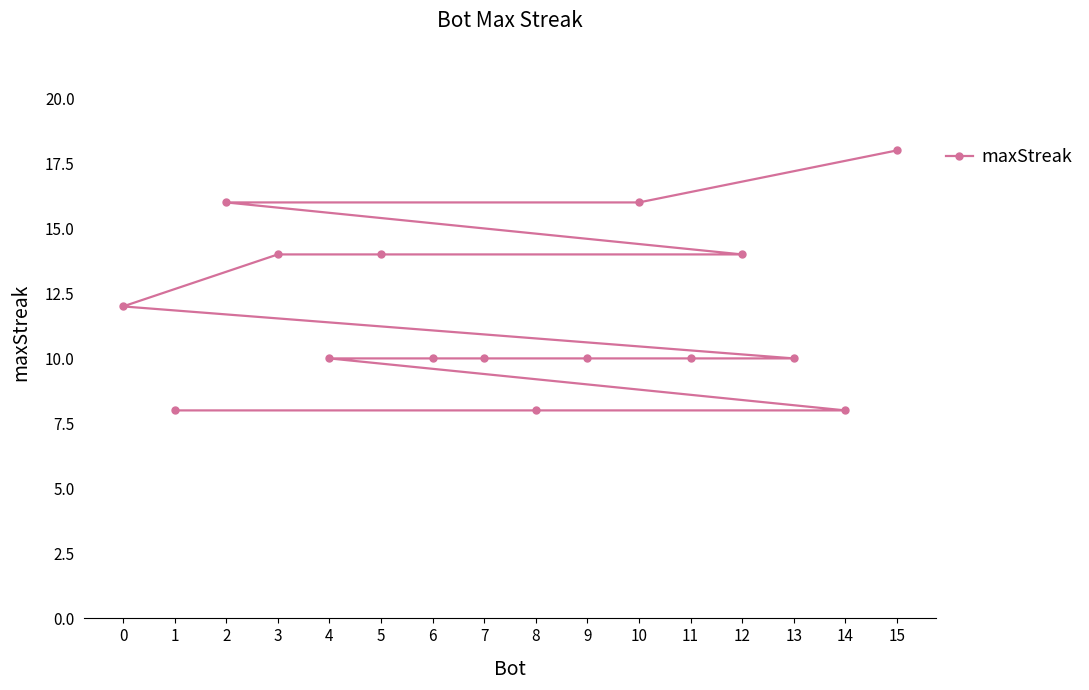

What is the value of the 11th point from the left?

16